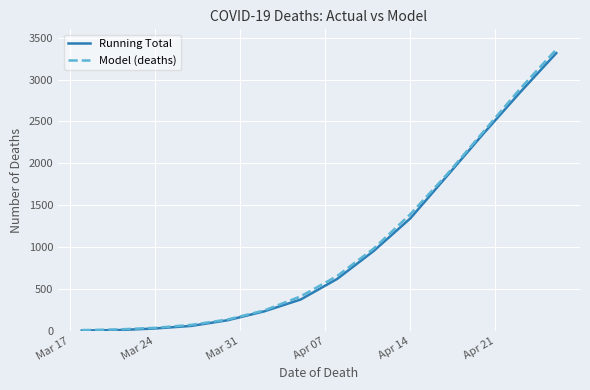

What is the greatest value displayed?

3359.6